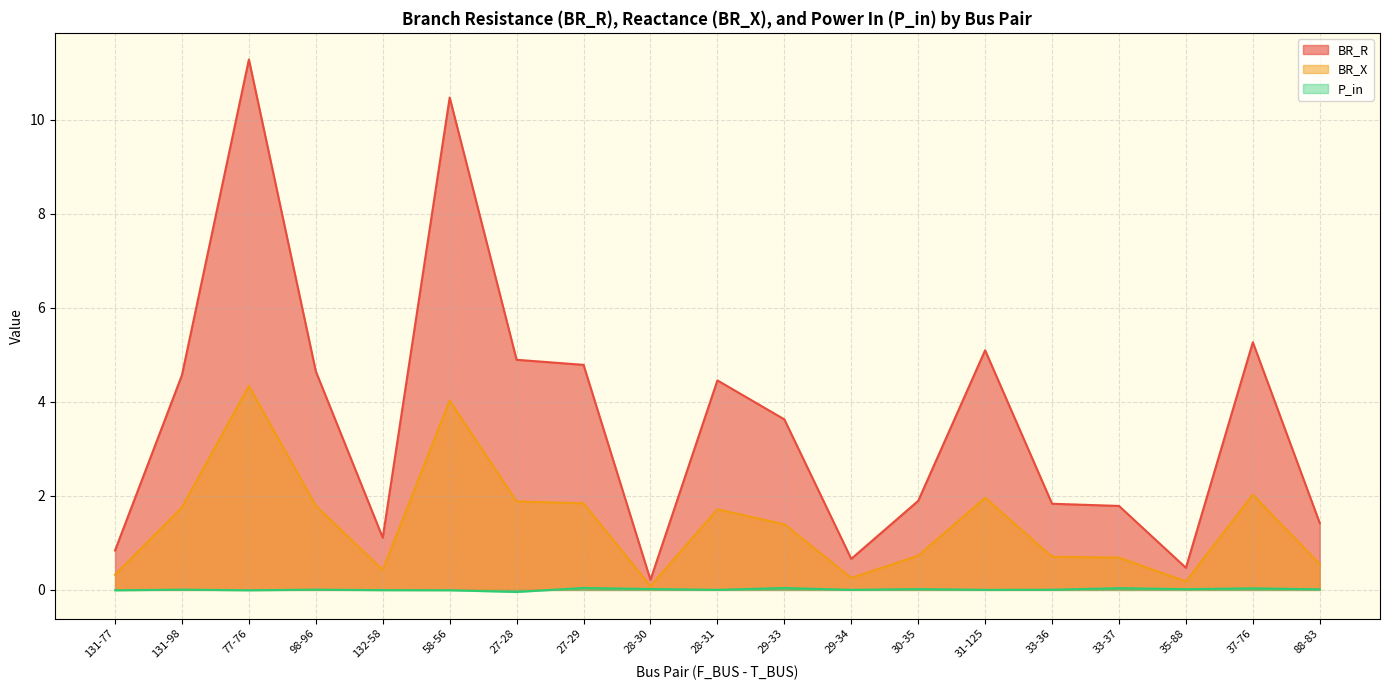

The BR_X series shows 0.4 at 131-77. True or false?

False